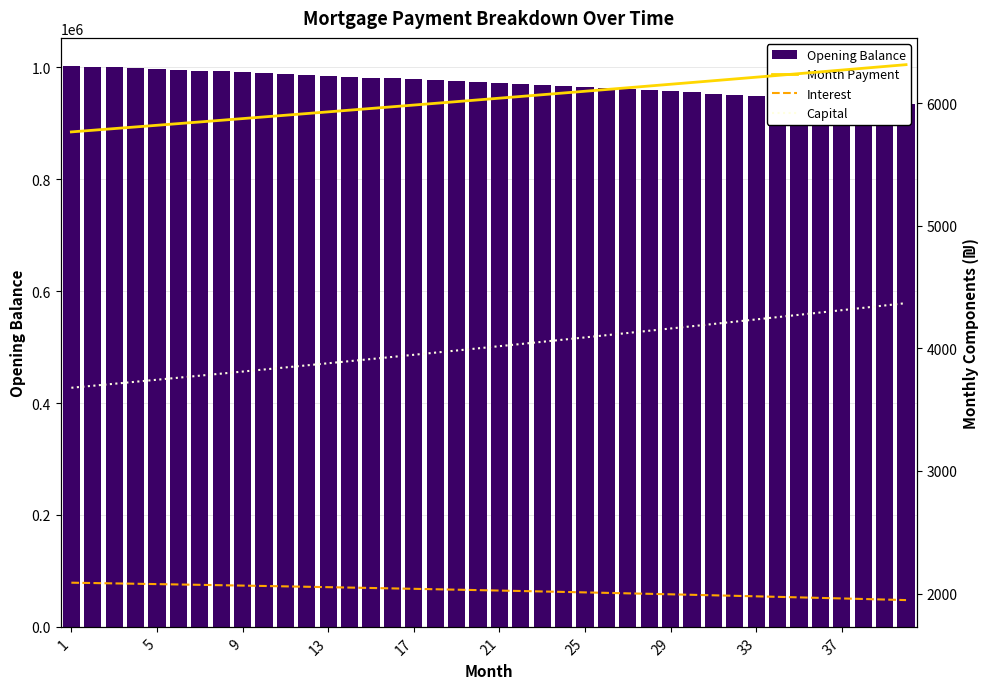

Are the bars horizontal?

No